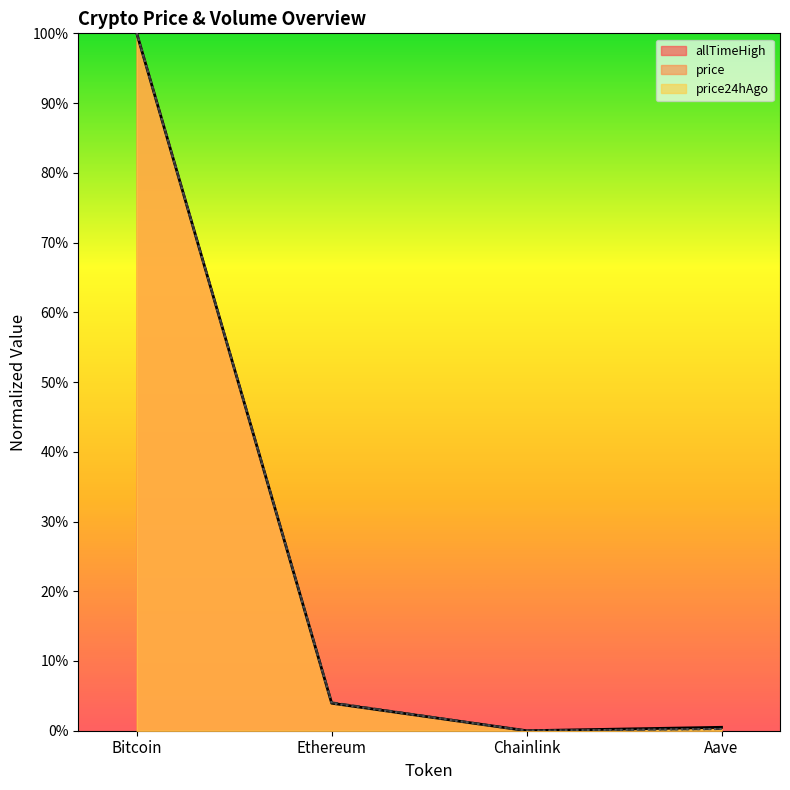

What is the sum of the allTimeHigh values at Aave and Bitcoin?

100.5